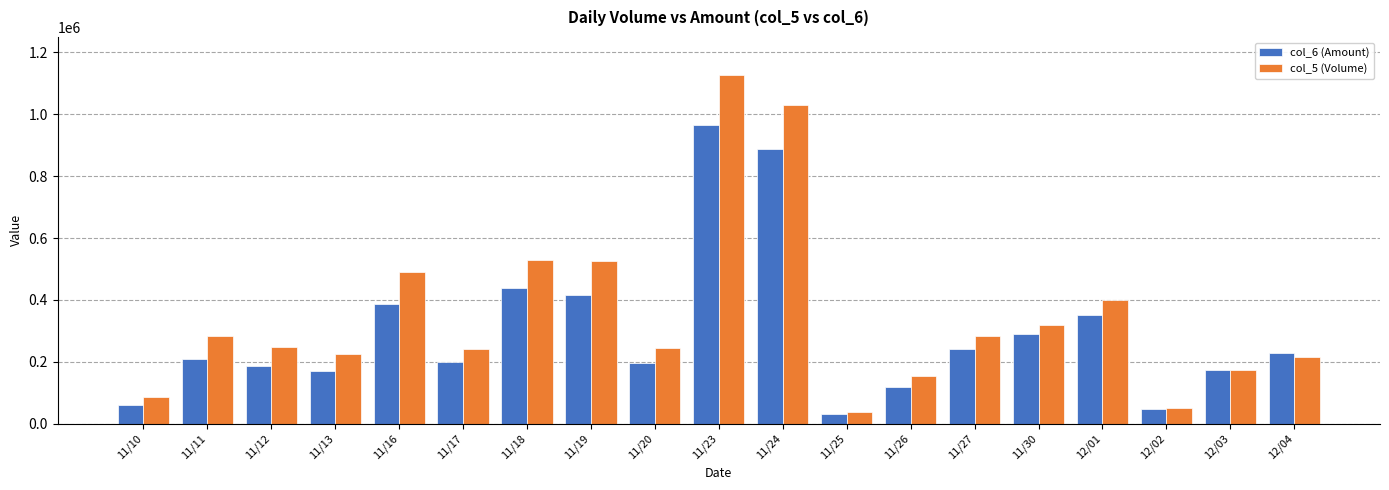

What is the difference between the highest and lowest values at 11/24?

143450